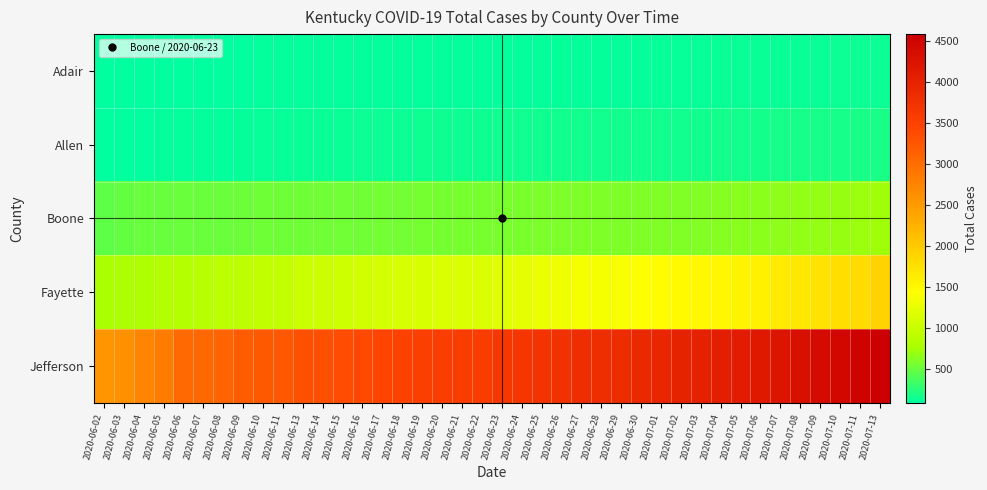

Which series has the largest total across all categories?

Jefferson